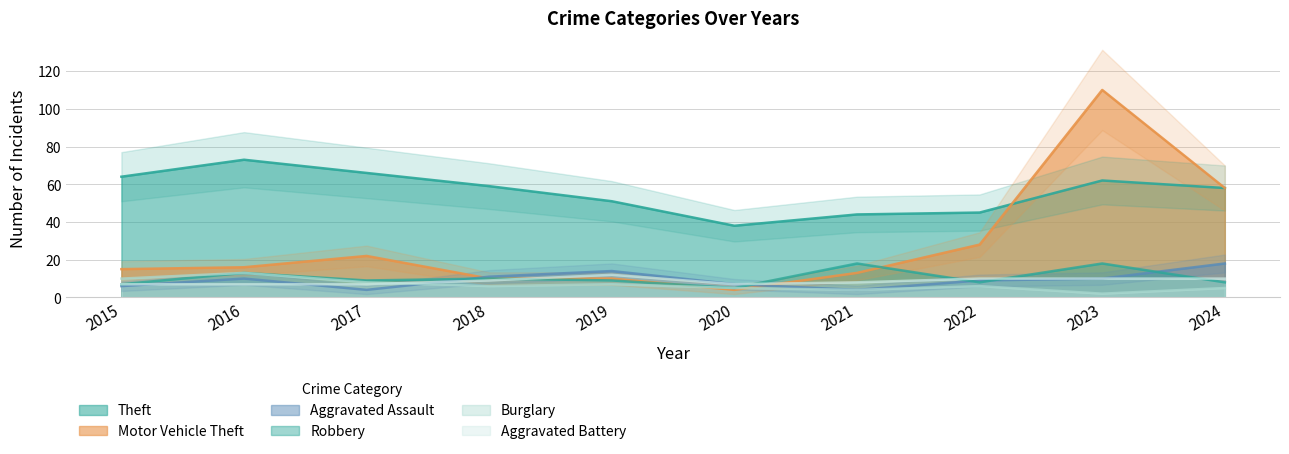

How many lines are shown in the chart?

6